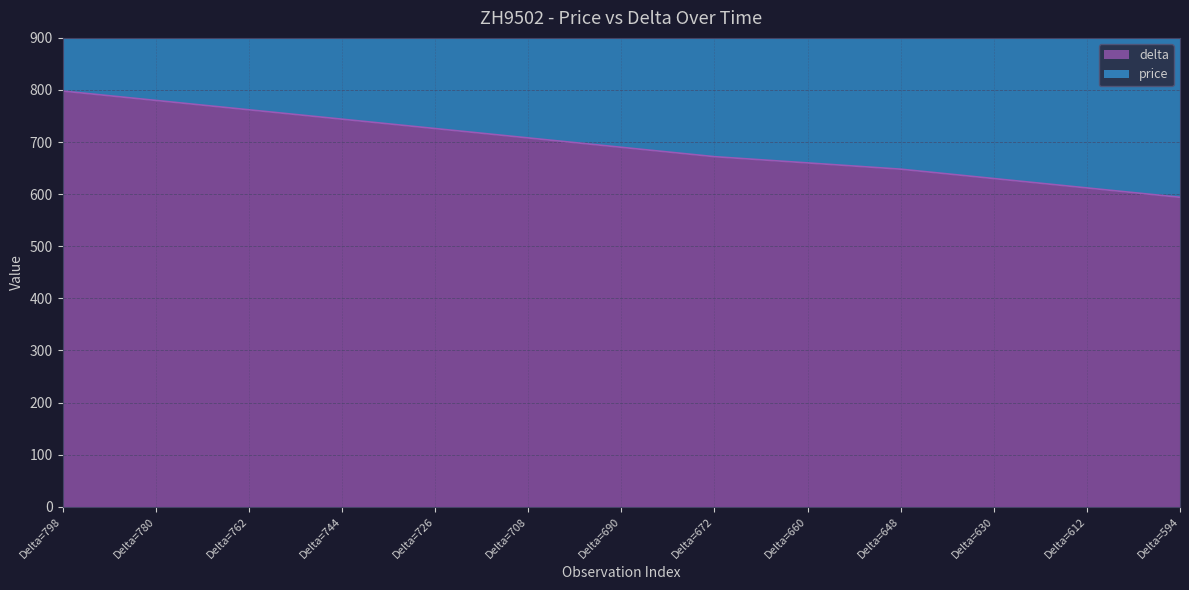

What is the ratio of the value at Delta=798 to the value at Delta=630?

1.3